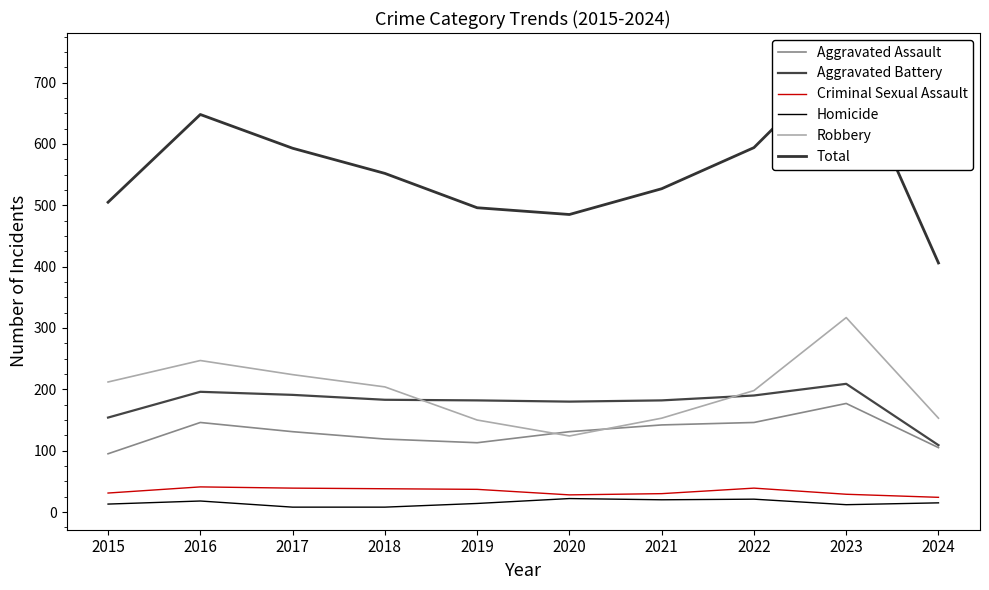

How many categories are shown in the chart?

10